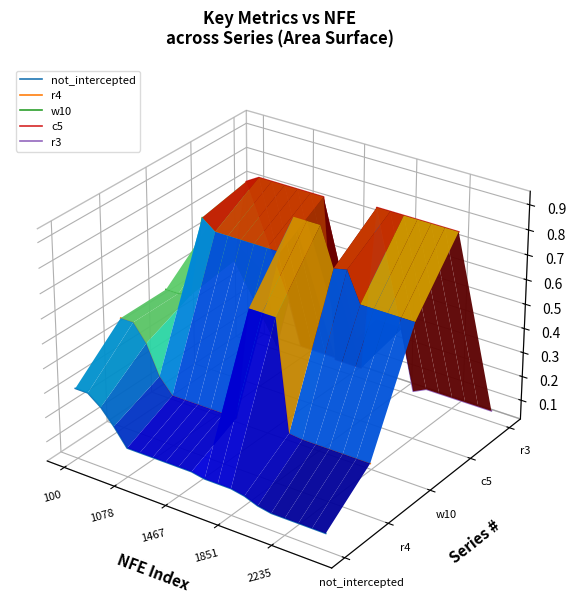

Rank the series by their maximum value, from highest to lowest.

c5, w10, r3, r4, not_intercepted